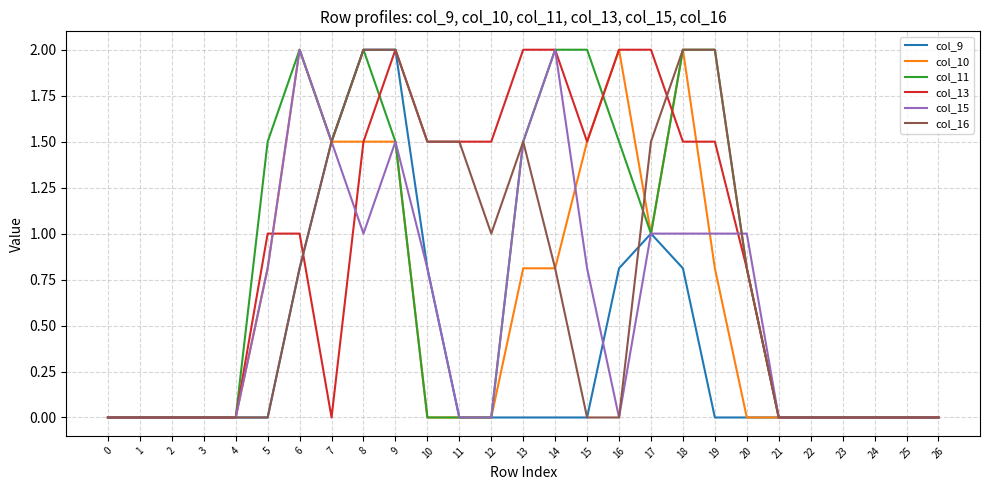

What is the maximum value for col_9?

2.0